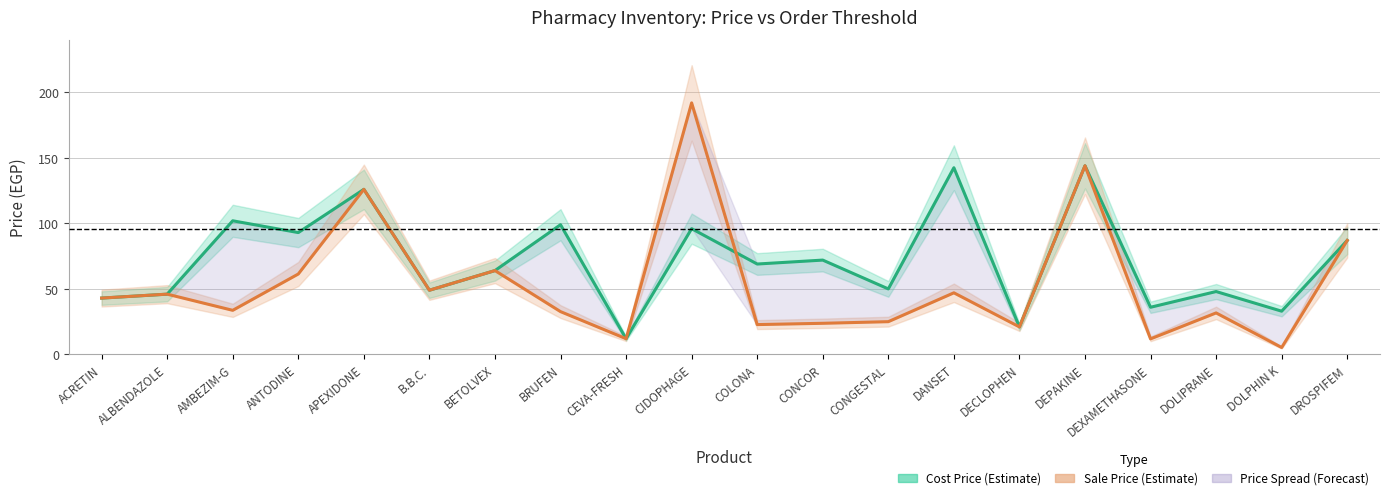

Which series has the widest spread of values?

Sale Price